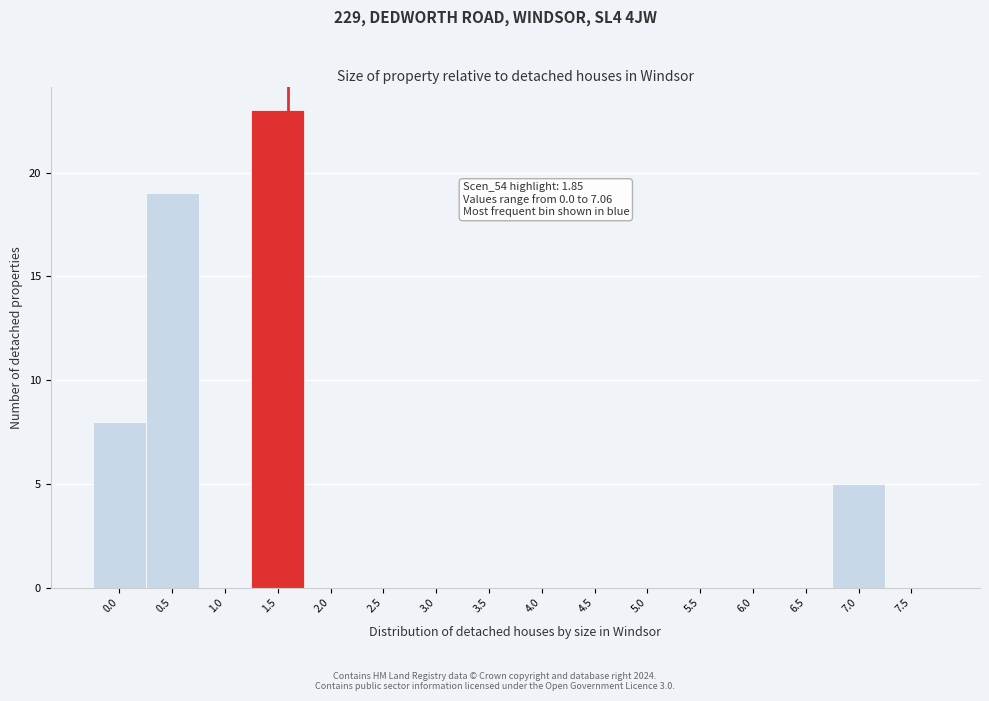

Reading left to right, what are all the values shown in this chart?

0.0=8	0.5=19	1.0=0	1.5=23	2.0=0	2.5=0	3.0=0	3.5=0	4.0=0	4.5=0	5.0=0	5.5=0	6.0=0	6.5=0	7.0=5	7.5=0